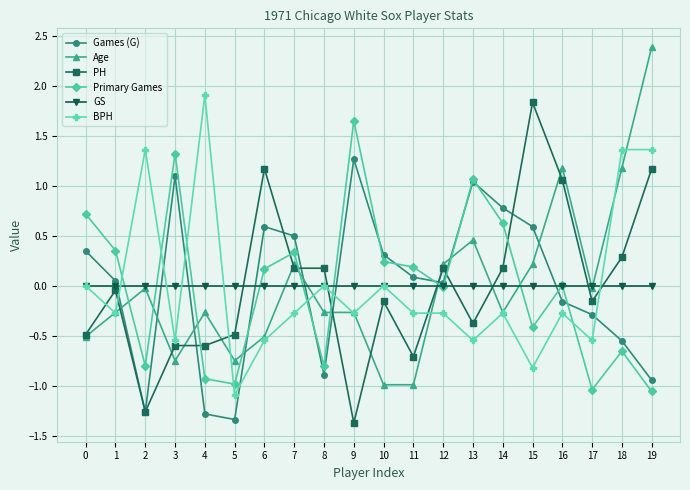

How many categories are shown in the chart?

20